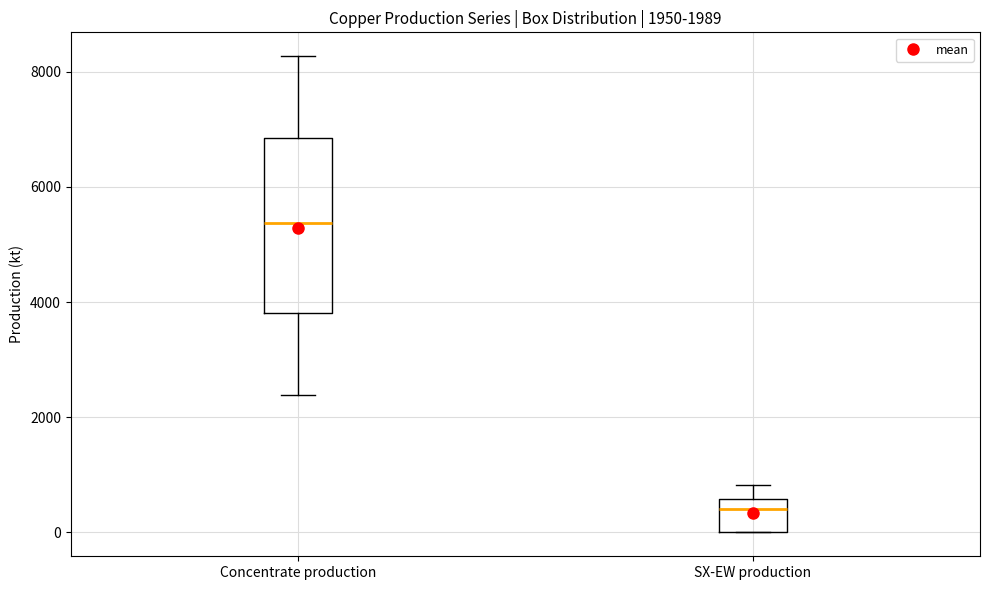

Which box is the tallest, from its lower edge to its upper edge?

Concentrate production